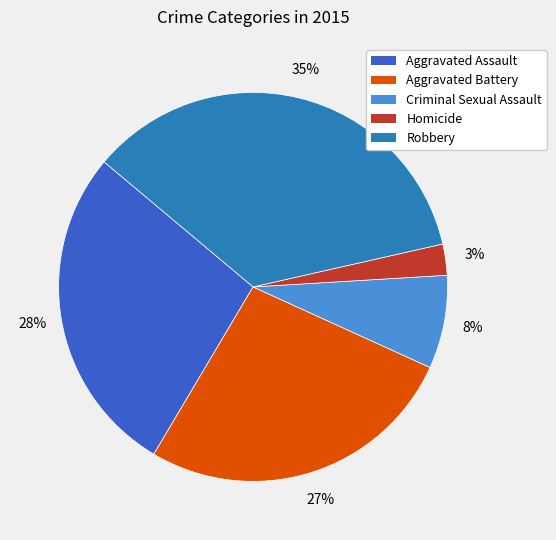

Count the number of slices in the pie.

5